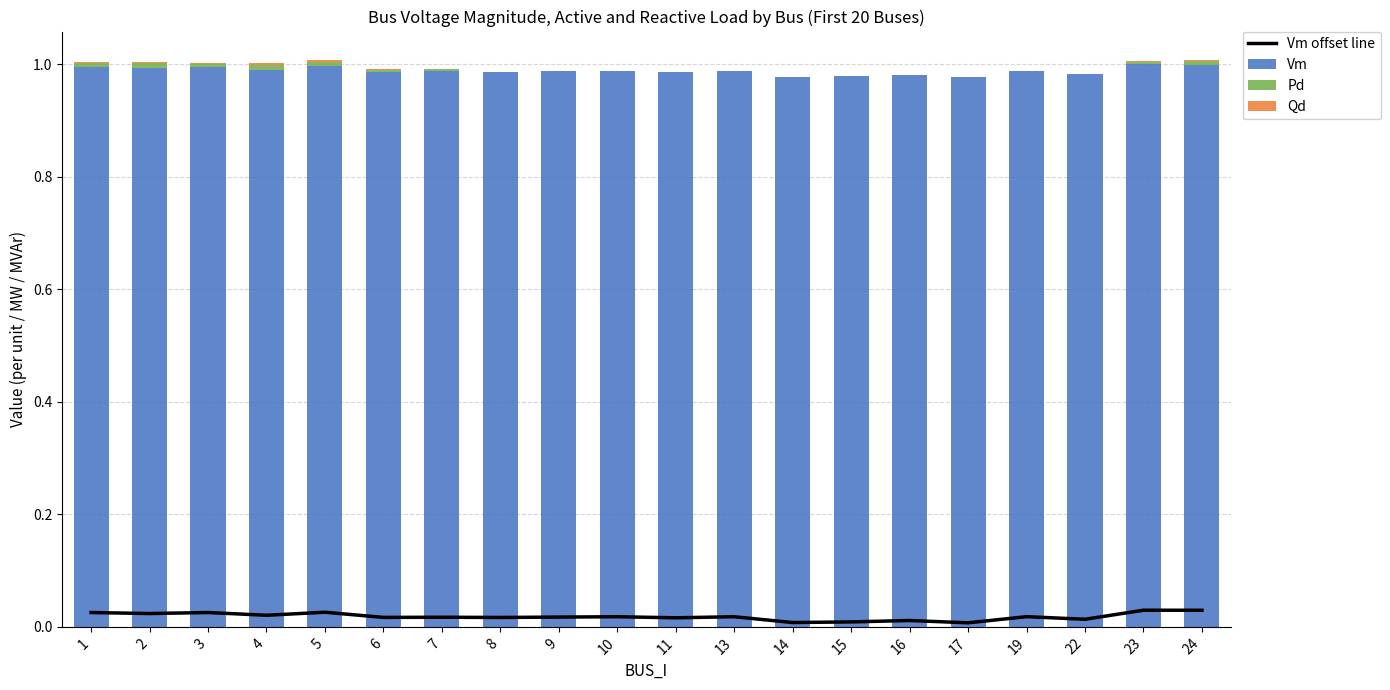

At how many categories does at least one series exceed 0?

20